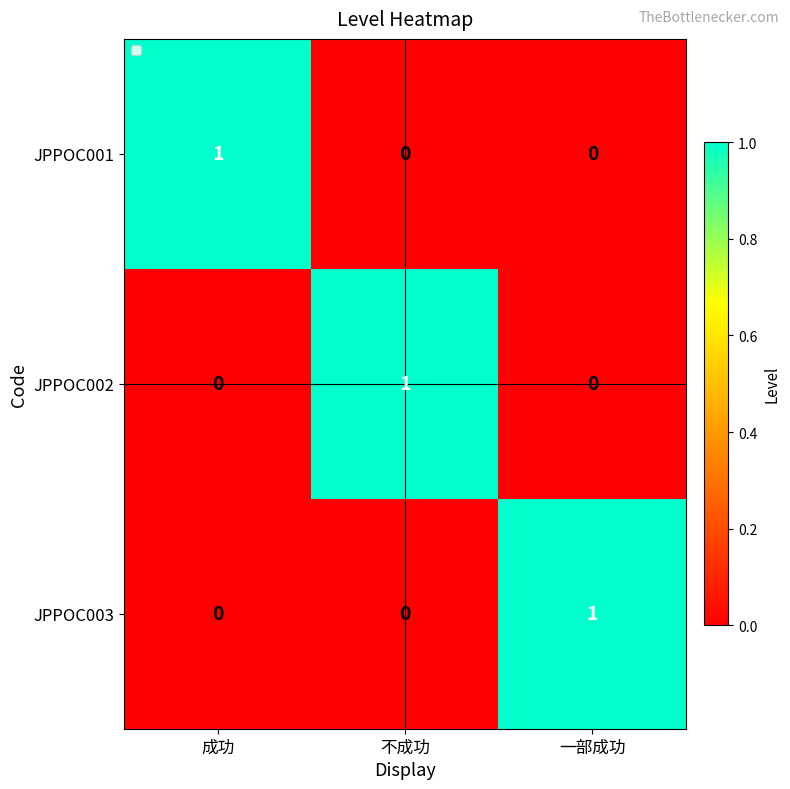

What is the spread (max minus min) of values at 一部成功?

1